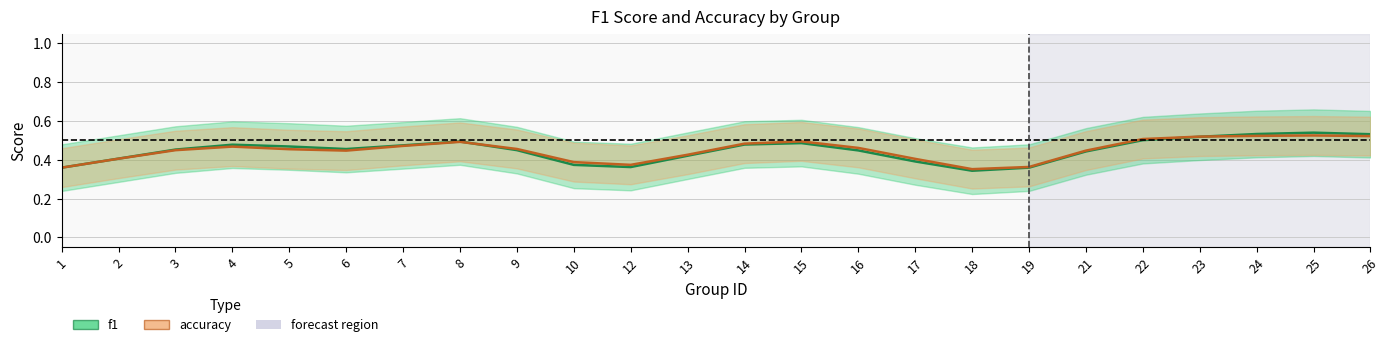

Does the chart display data point markers on the line(s)?

No